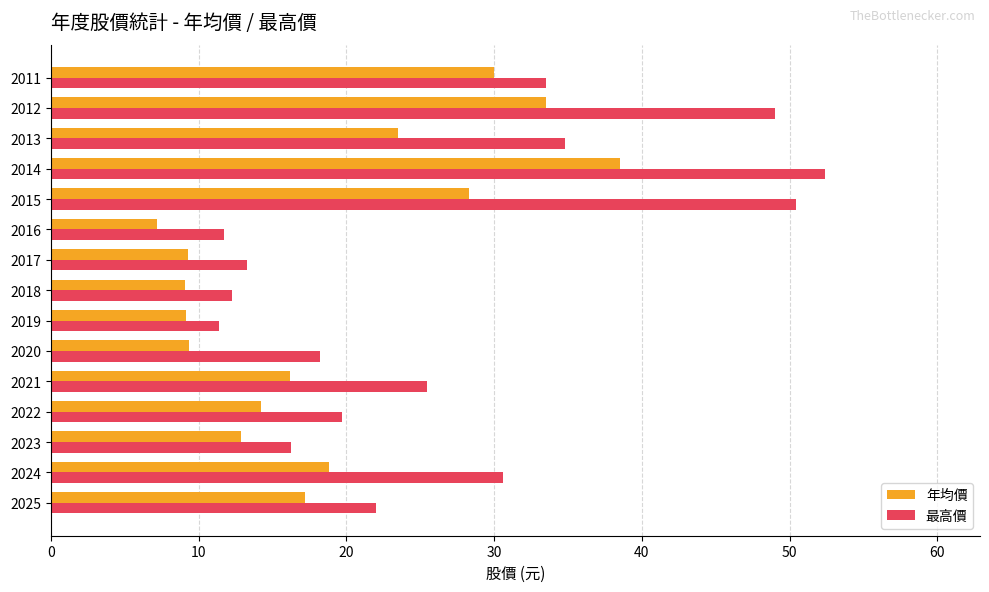

Read the 年均價 value at 2022.

14.2